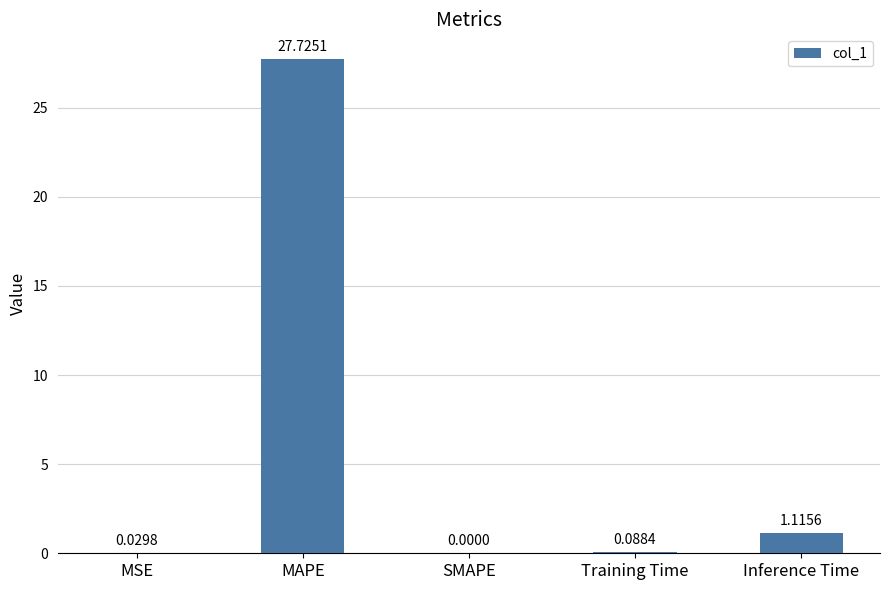

How many series are shown in this chart?

1